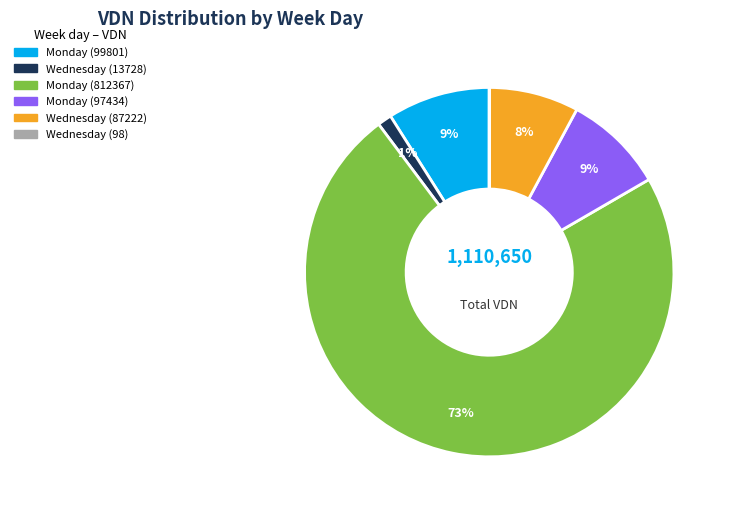

True or false: Monday (812367) accounts for 73% of the total.

True